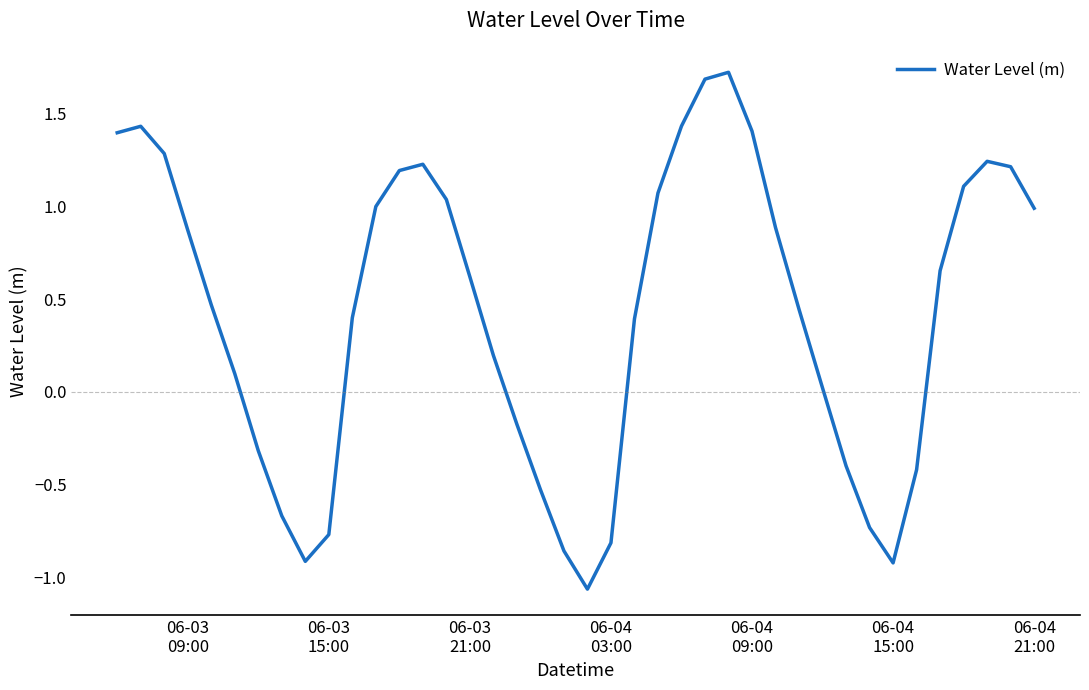

What is the greatest value displayed?

1.7